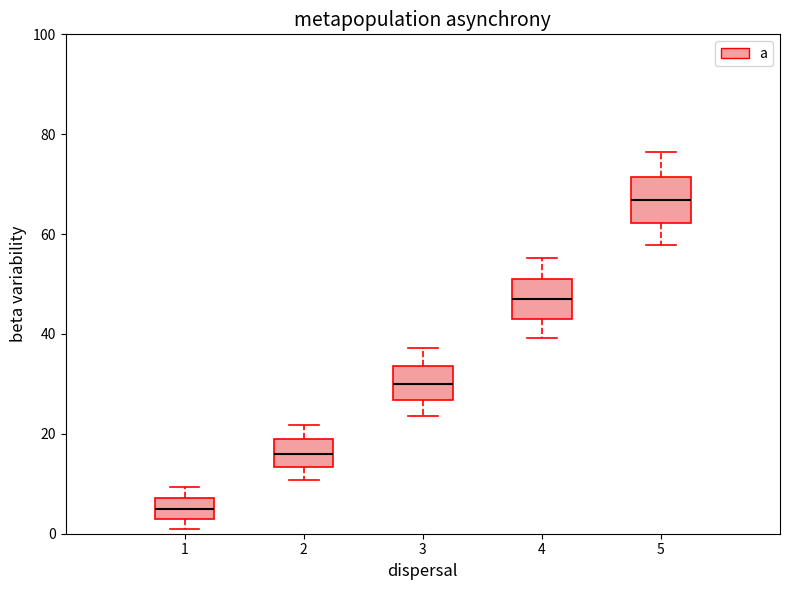

Where does the upper whisker of the box at x = 3 end on the y-axis? The values are not printed on the chart, so give them approximately, as read against the axis.

38